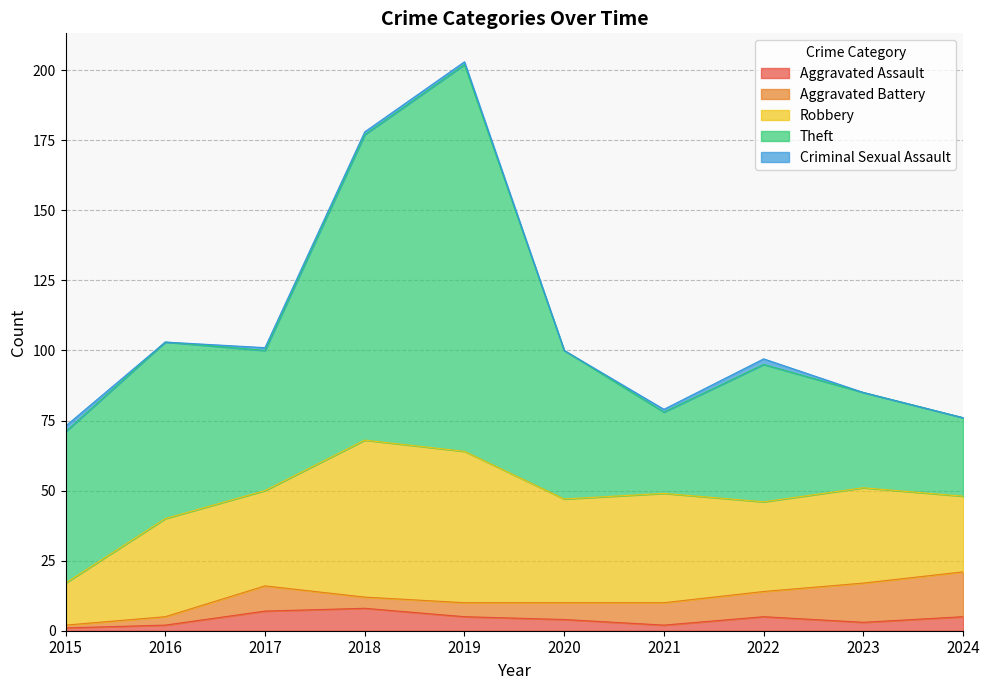

True or false: Theft and Aggravated Assault intersect in this chart.

False